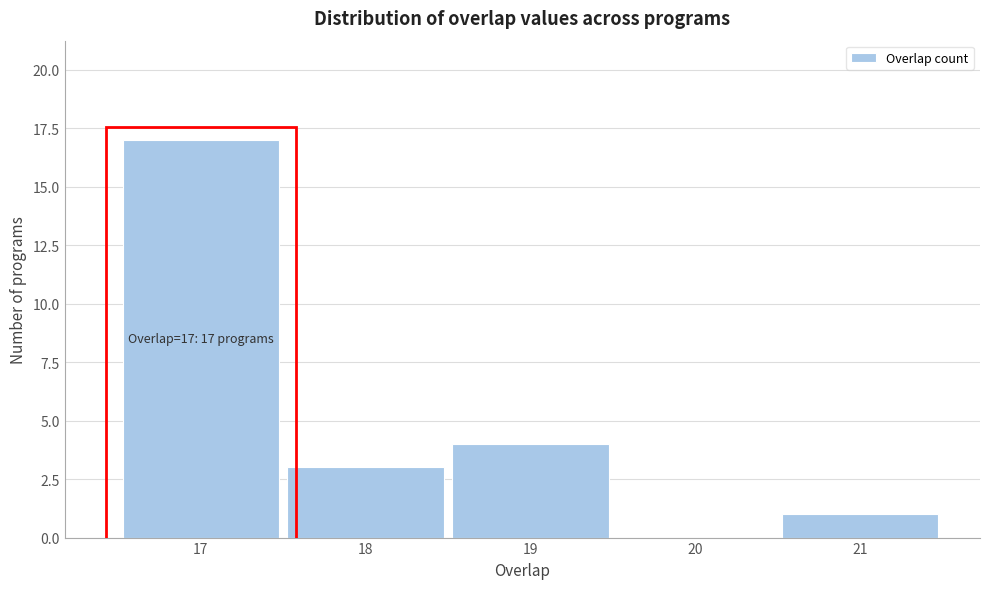

Which range on the x-axis has the tallest bar?

16.5 to 17.5